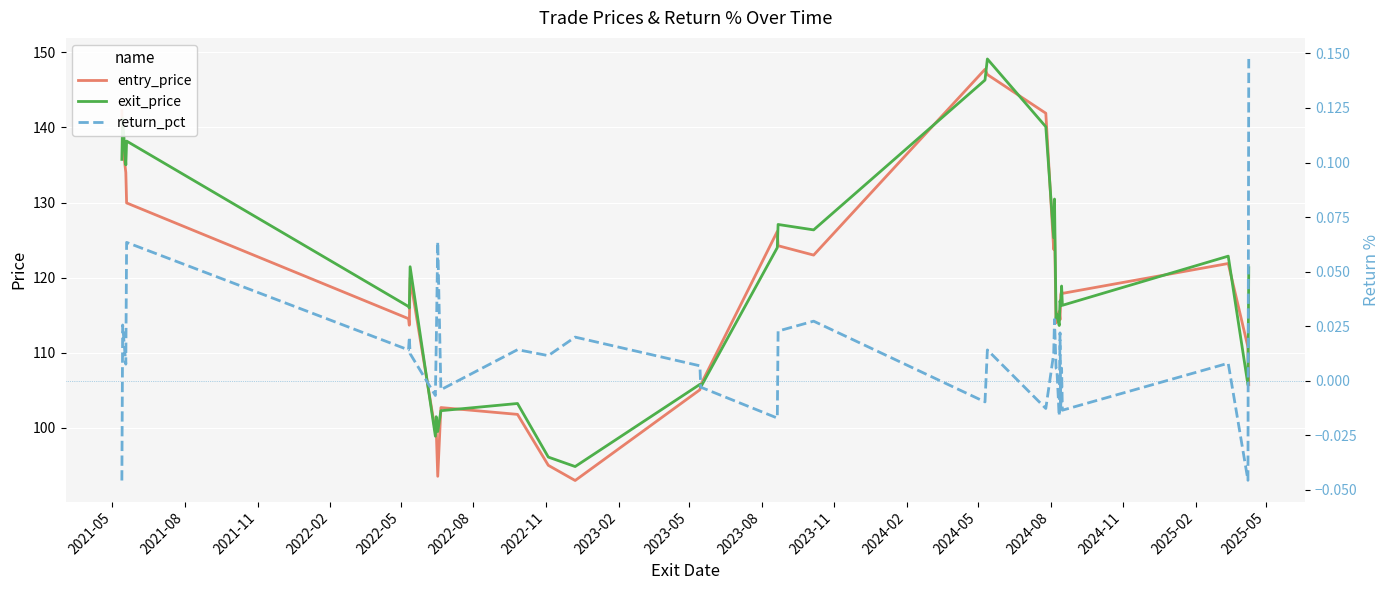

How many data points in exit_price are less than 116?

14